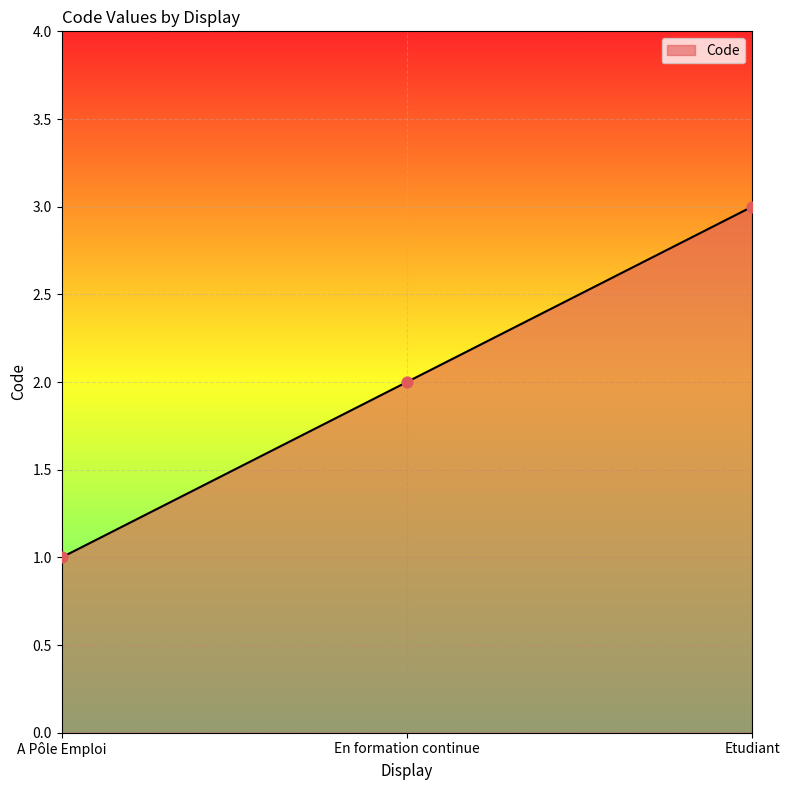

Which has a higher value, A Pôle Emploi or En formation continue?

En formation continue